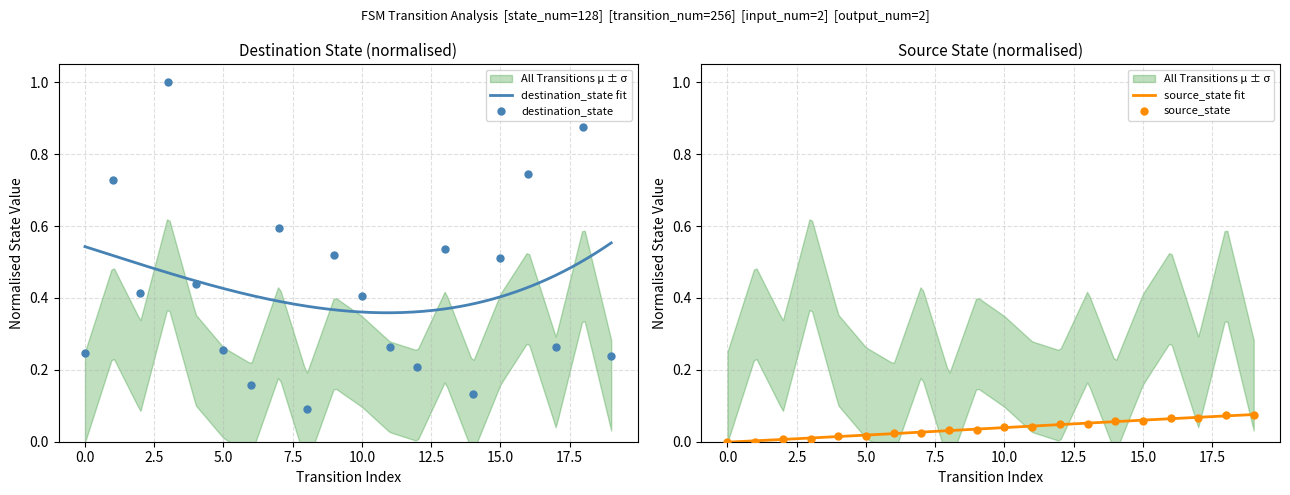

Which series has the largest total across all categories?

destination_state